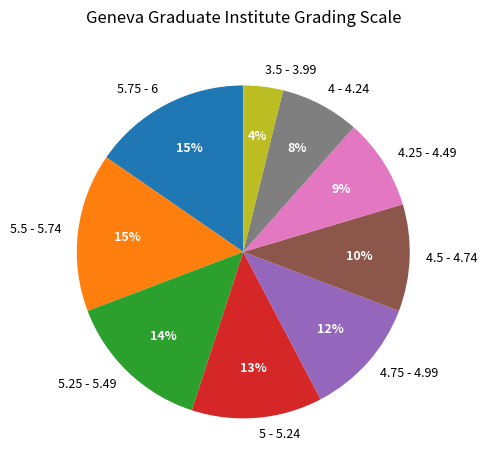

Is the sum of 4.75 - 4.99 and 5.25 - 5.49 greater than half?

No